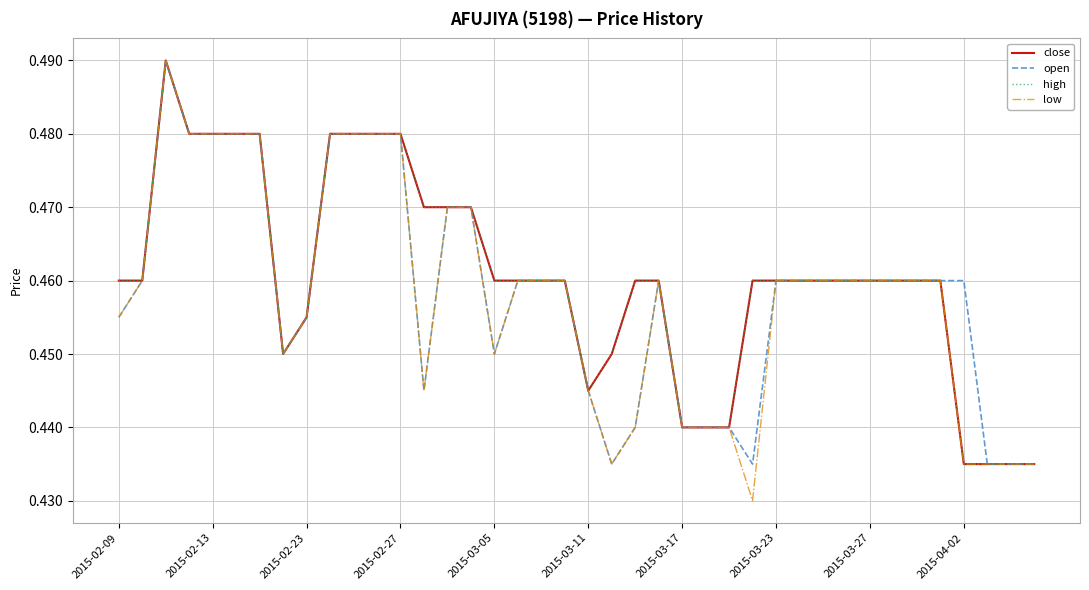

True or false: open and high intersect in this chart.

False